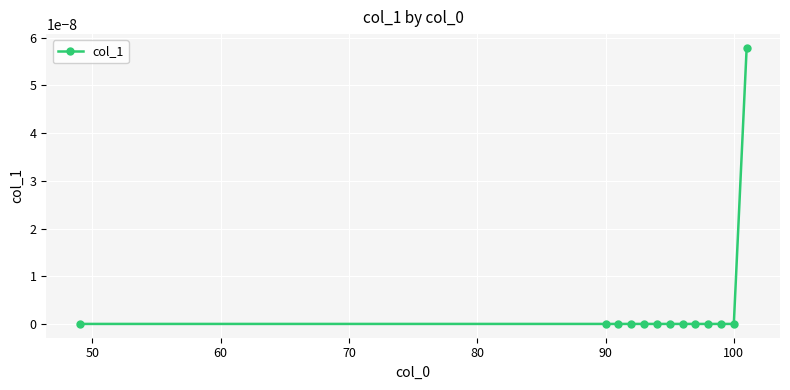

Does the chart display data point markers on the line(s)?

Yes